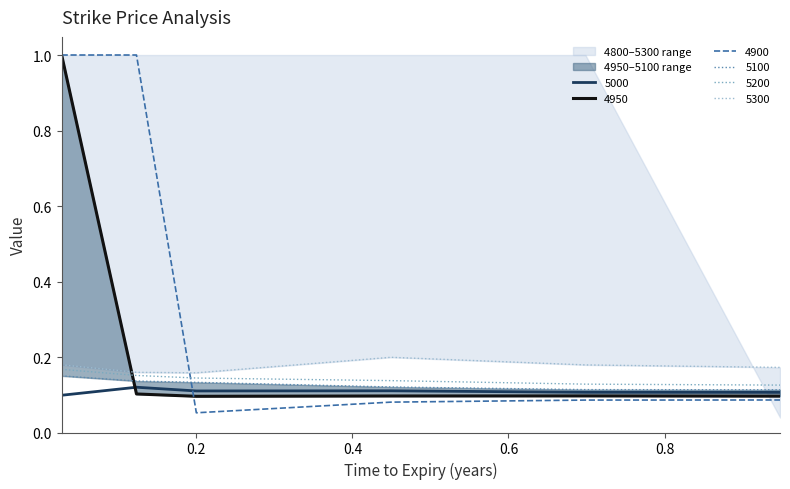

True or false: 5200 and 5100 cross at least once.

False